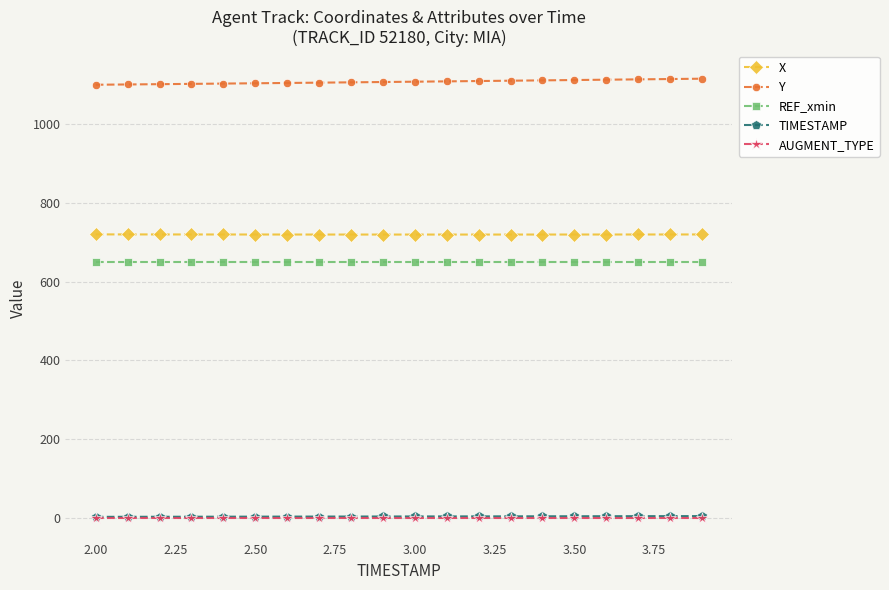

What is the maximum value for Y?

1115.9